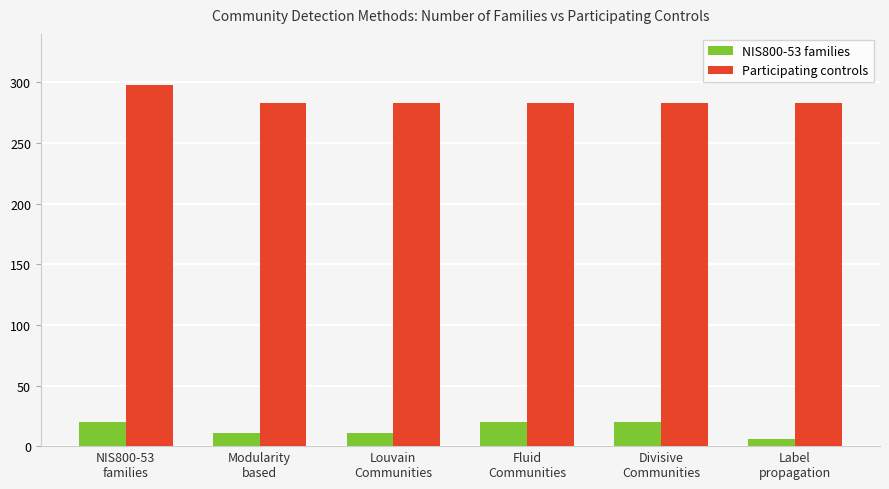

Which label corresponds to the smallest value in the chart?

Label
propagation